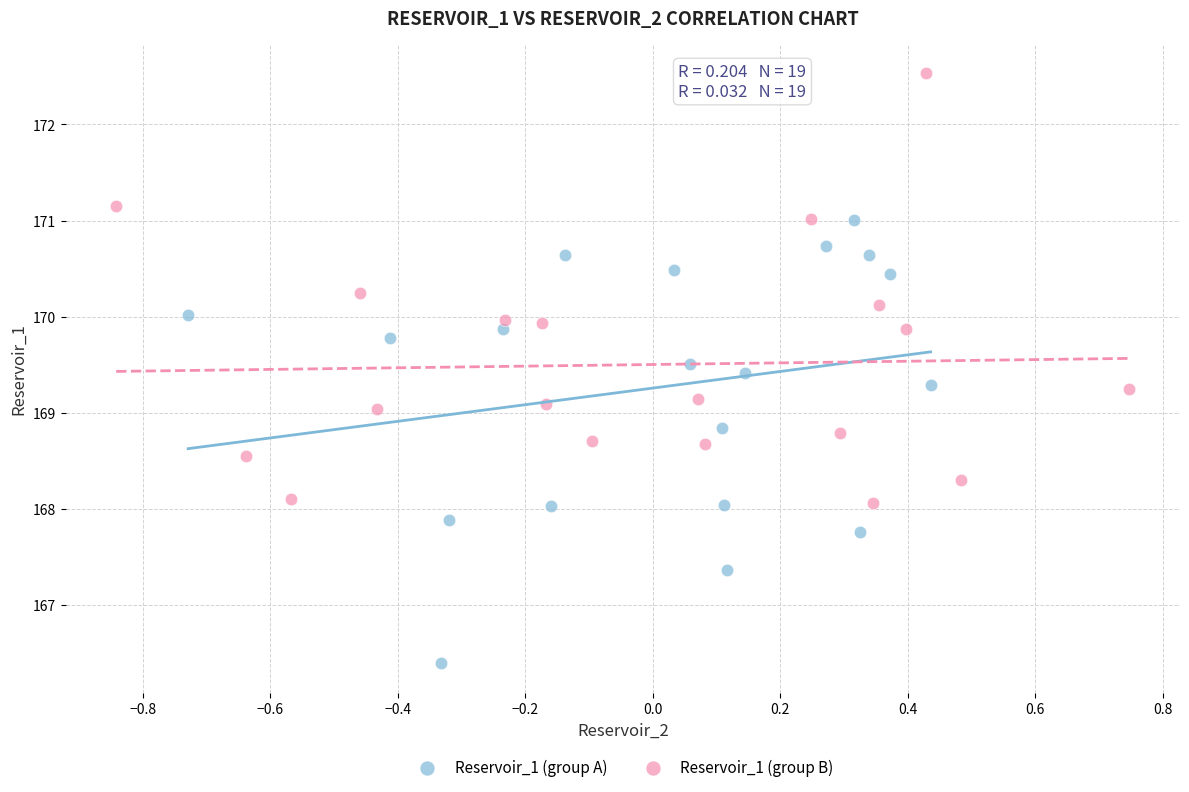

Which series reaches the maximum Y coordinate?

Reservoir_1 (group B)